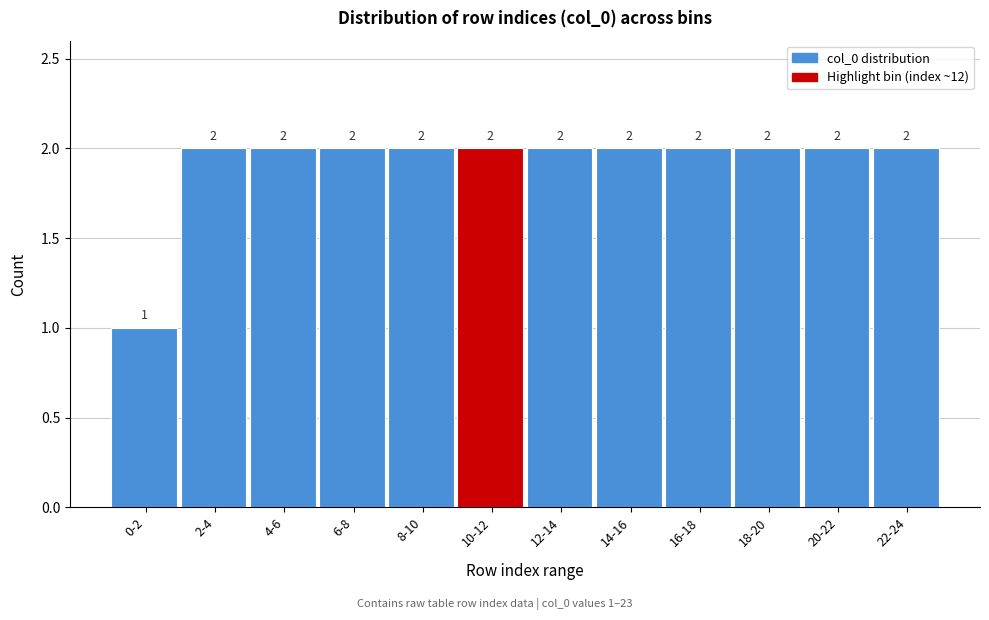

Reading left to right, list all the values displayed in this chart.

0-2=1	2-4=2	4-6=2	6-8=2	8-10=2	10-12=2	12-14=2	14-16=2	16-18=2	18-20=2	20-22=2	22-24=2